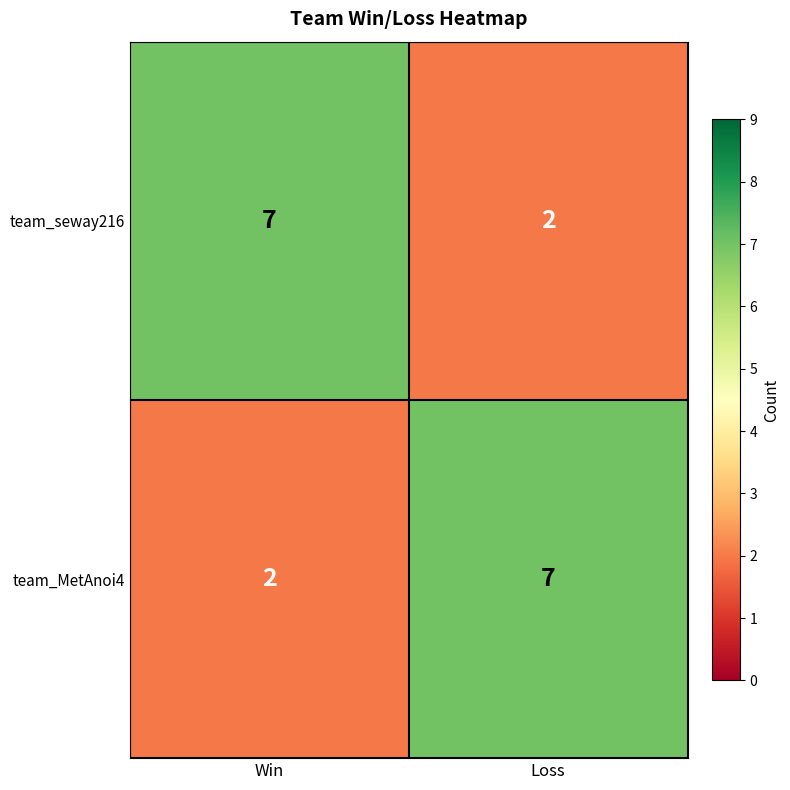

Reading left to right, transcribe all the data shown in this chart.

team_seway216: 7	2
team_MetAnoi4: 2	7